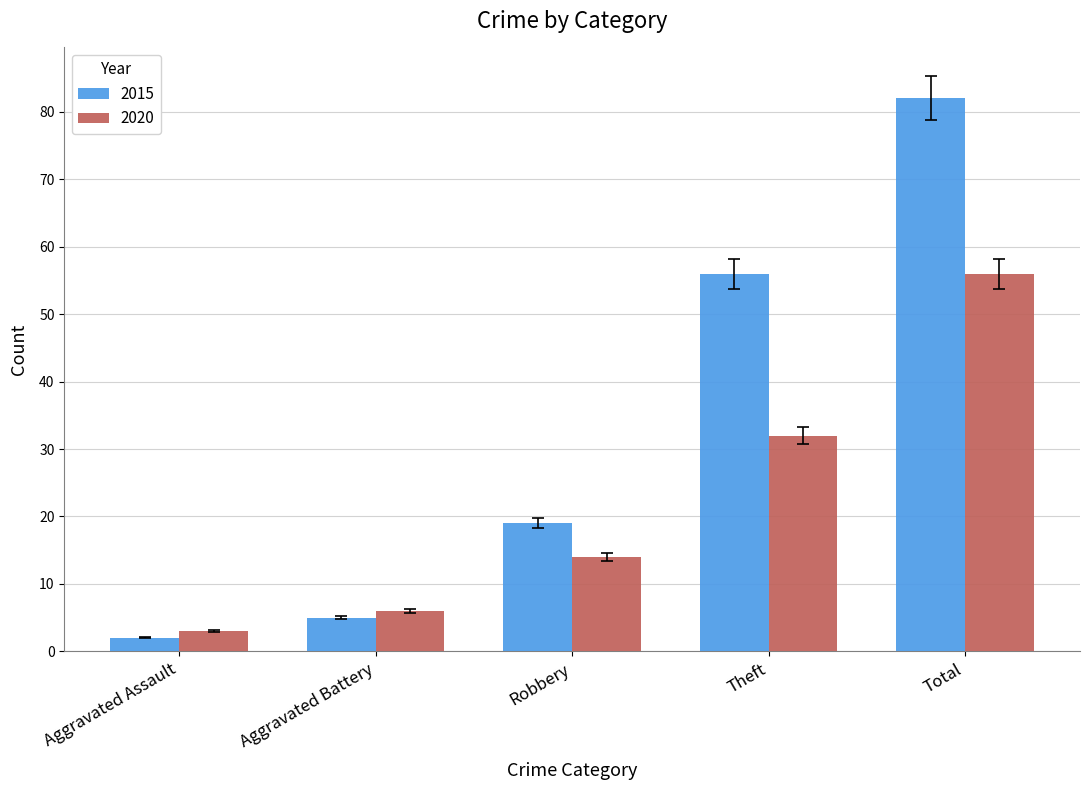

Count the number of data series in this chart.

2